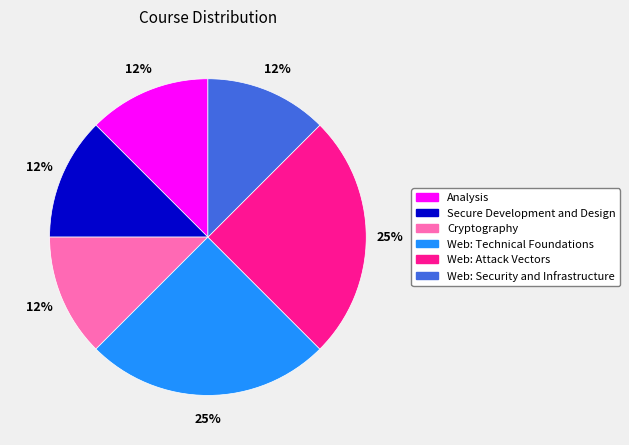

Count the number of slices in the pie.

6